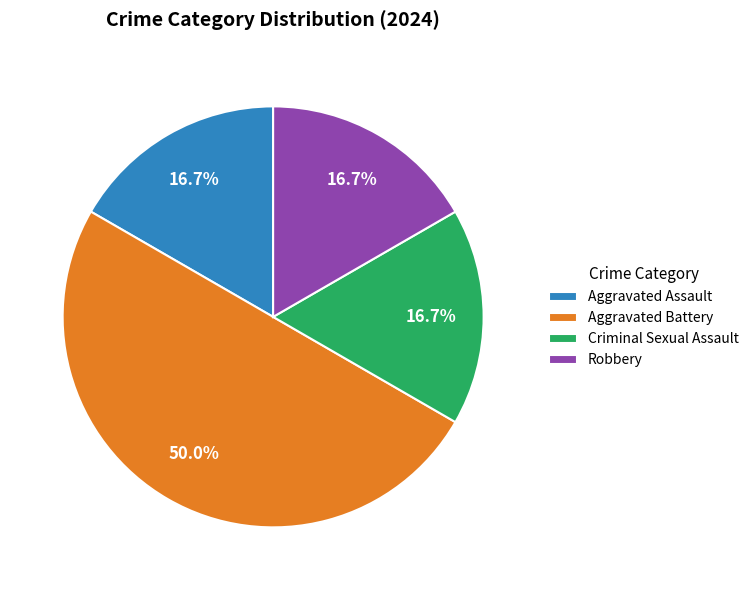

What portion of the pie excludes Aggravated Assault?

83.3%